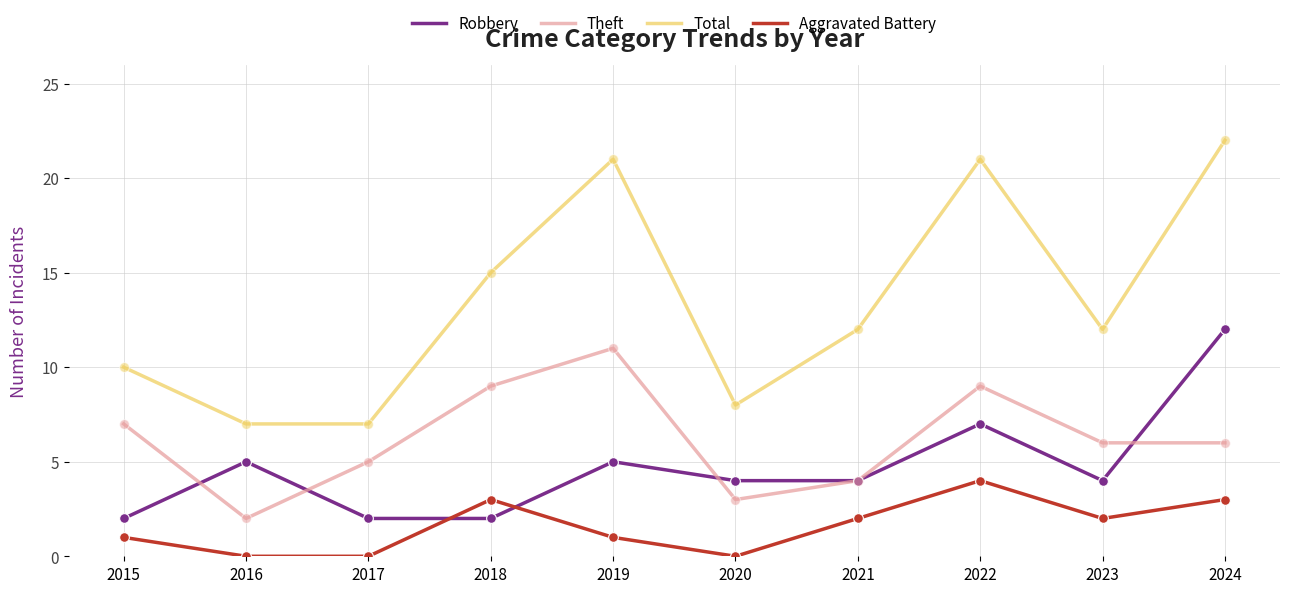

Which series has the largest total across all categories?

Total